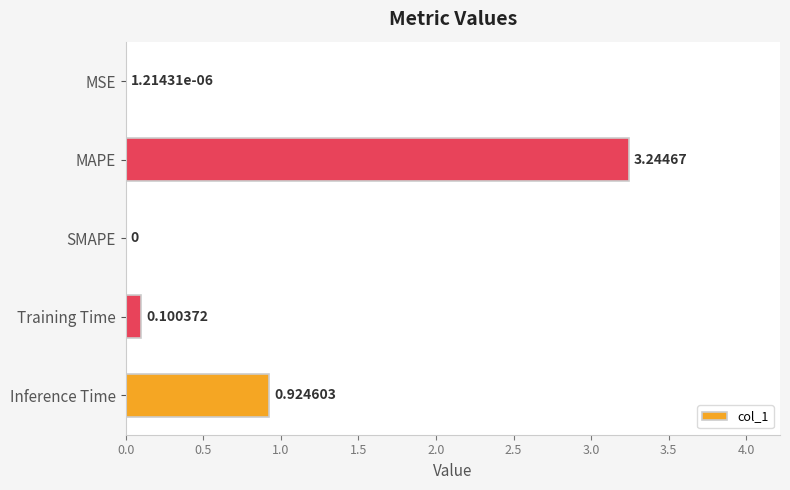

Where is the data nearest to the value 1?

Inference Time